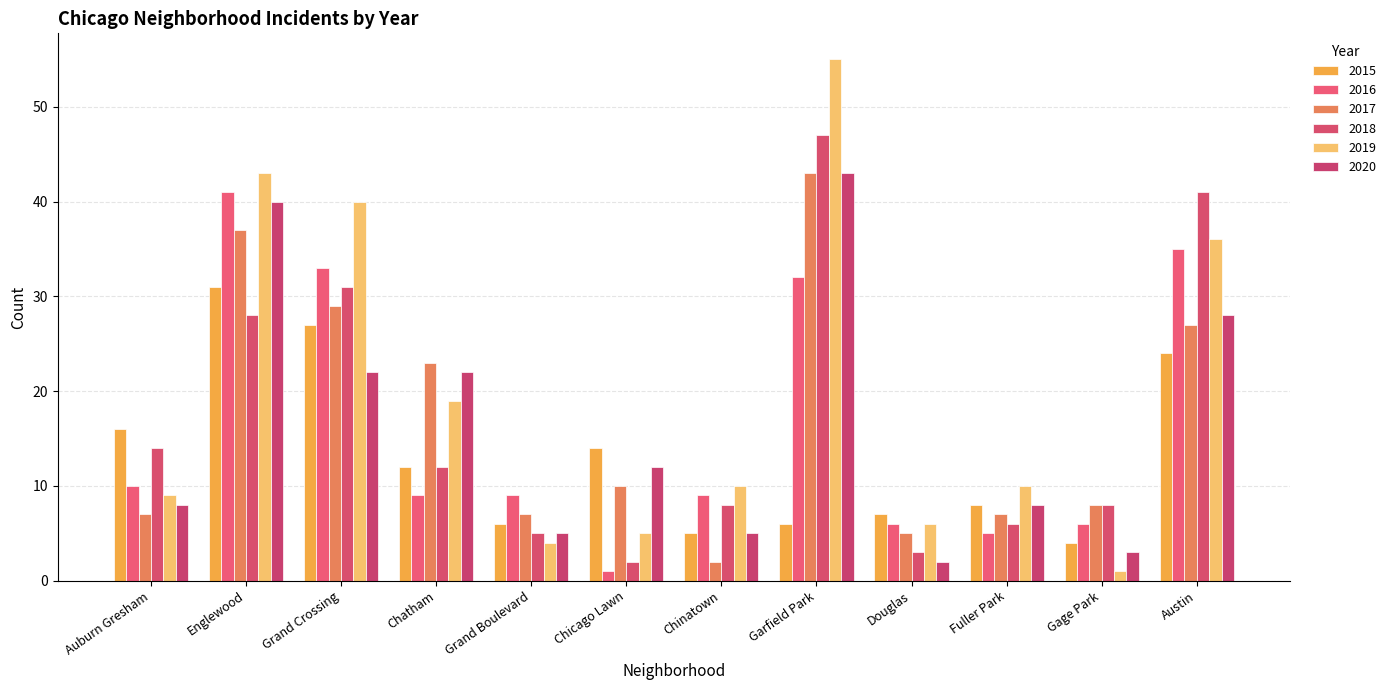

Which has a higher value, Chicago Lawn or Auburn Gresham?

Auburn Gresham